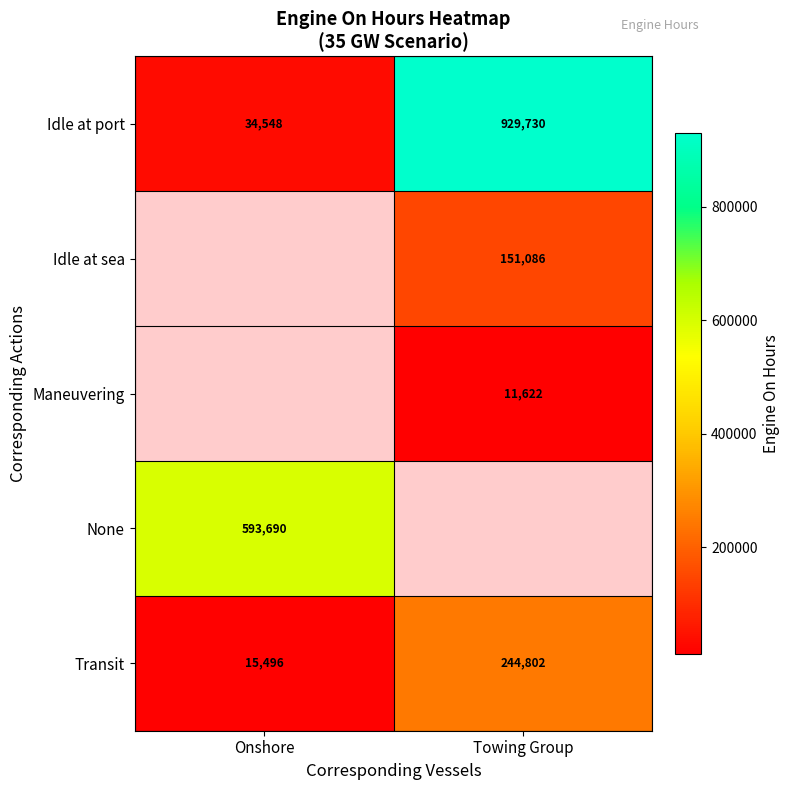

Is the value of Maneuvering at Towing Group greater than the value of Idle at port at Onshore?

No